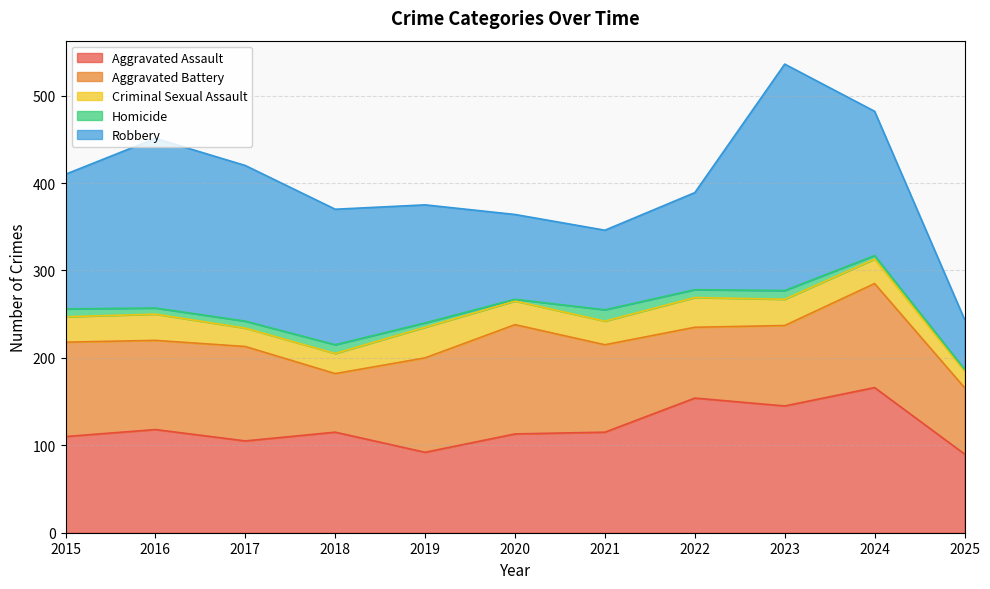

What is the value of the Aggravated Battery point at the 7th from the left?

100